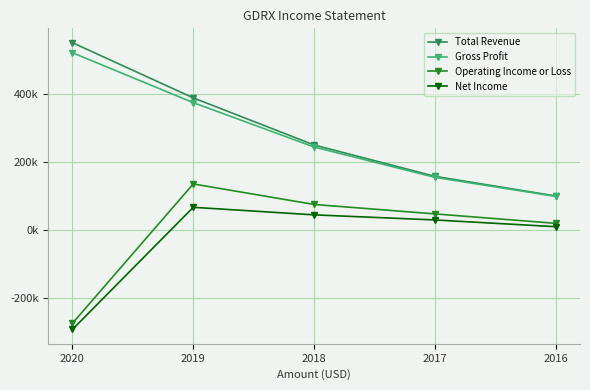

What is the total value across all series at 2020?

502500